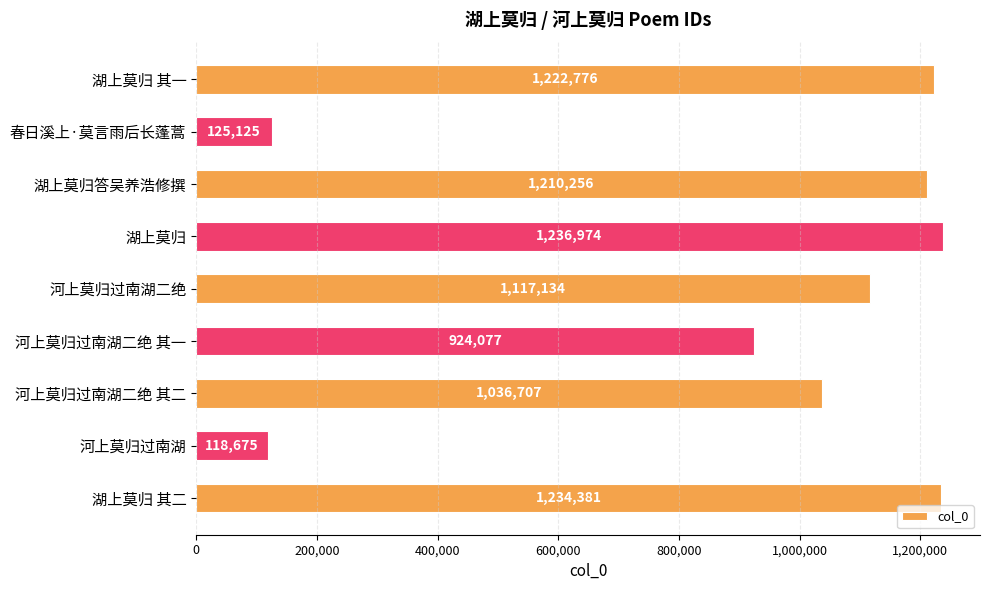

The value at 湖上莫归 其一 is 1222776. True or false?

True